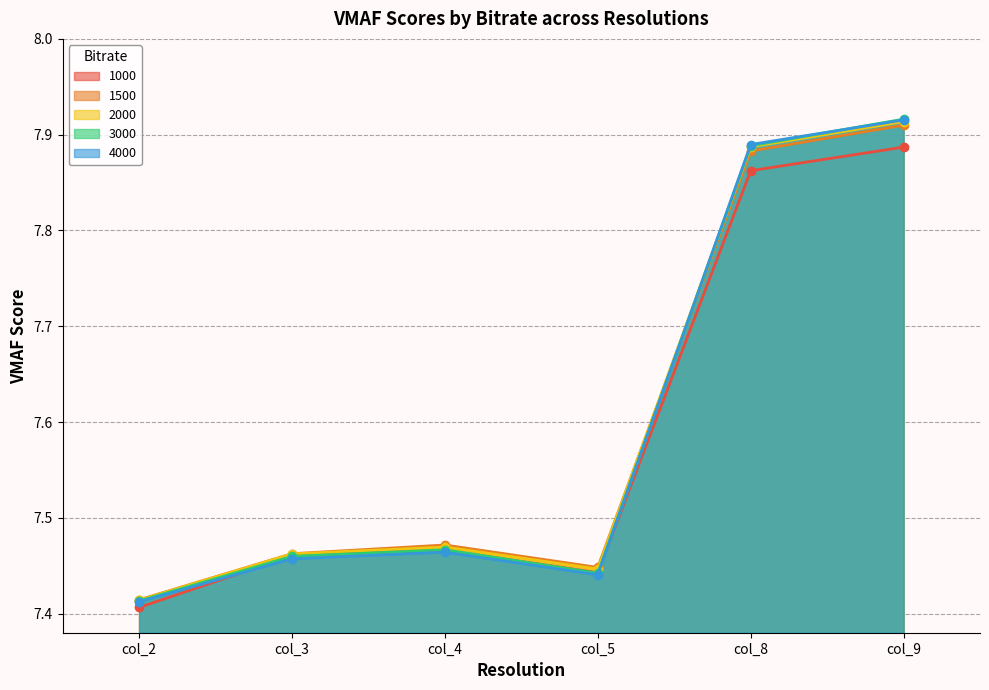

How many interior local valleys does the 1000 series have?

1